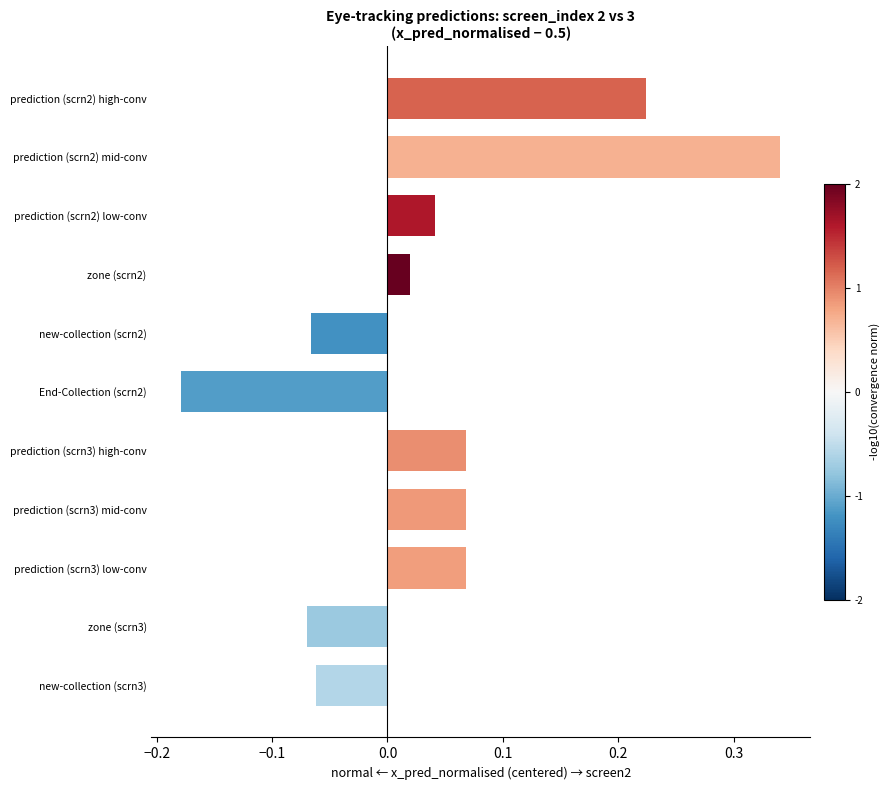

What is the label of the 3rd bar from the bottom?

prediction (scrn3) low-conv